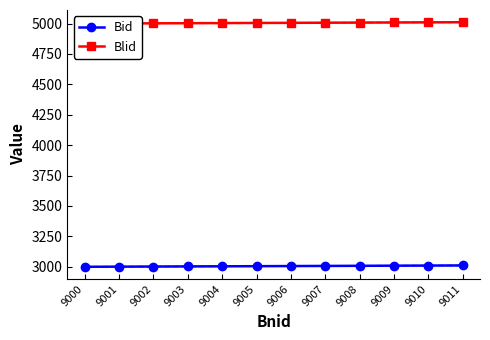

How many lines are shown in the chart?

2